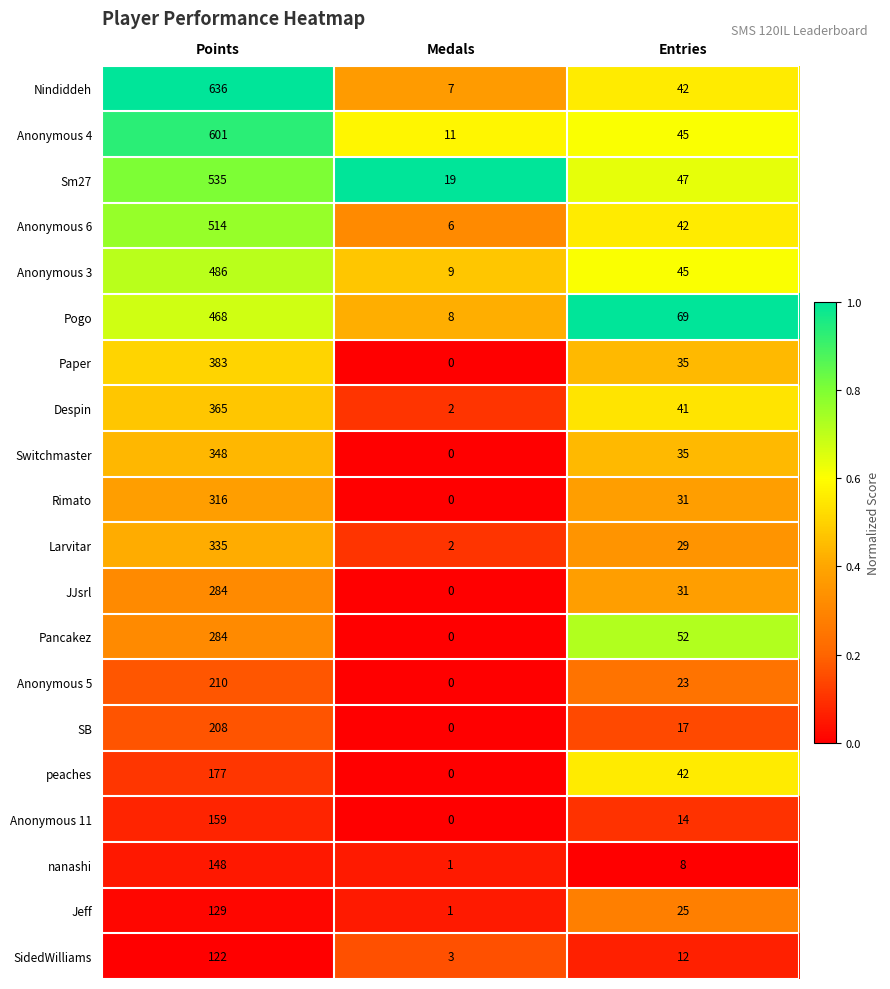

What is the spread (max minus min) of values at Entries?

61